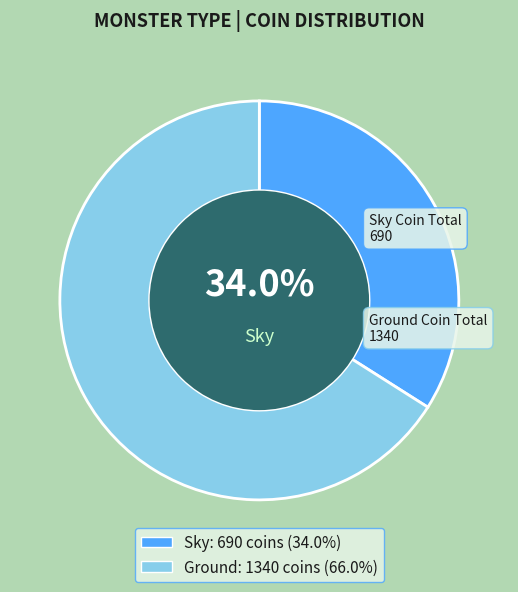

Which slice is the largest?

Ground